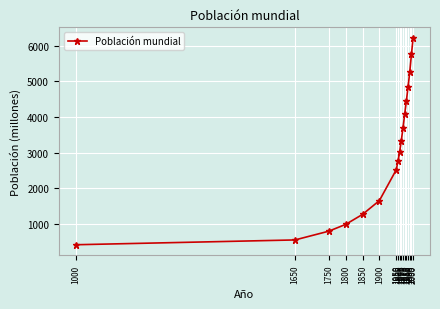

How many distinct data groups are displayed?

1